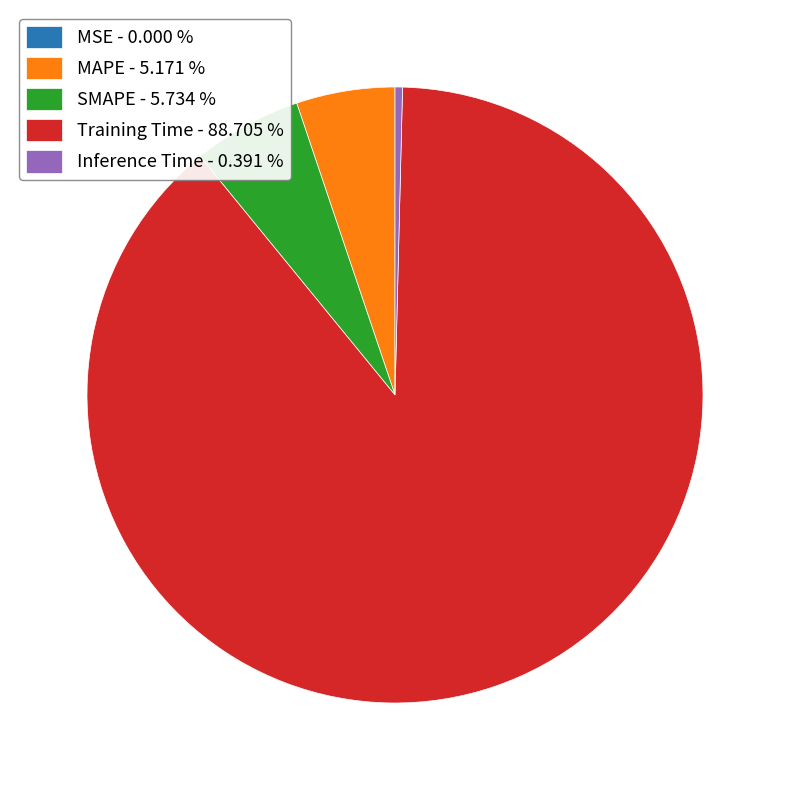

Is the sum of Training Time - 88.705 % and MAPE - 5.171 % greater than half?

Yes